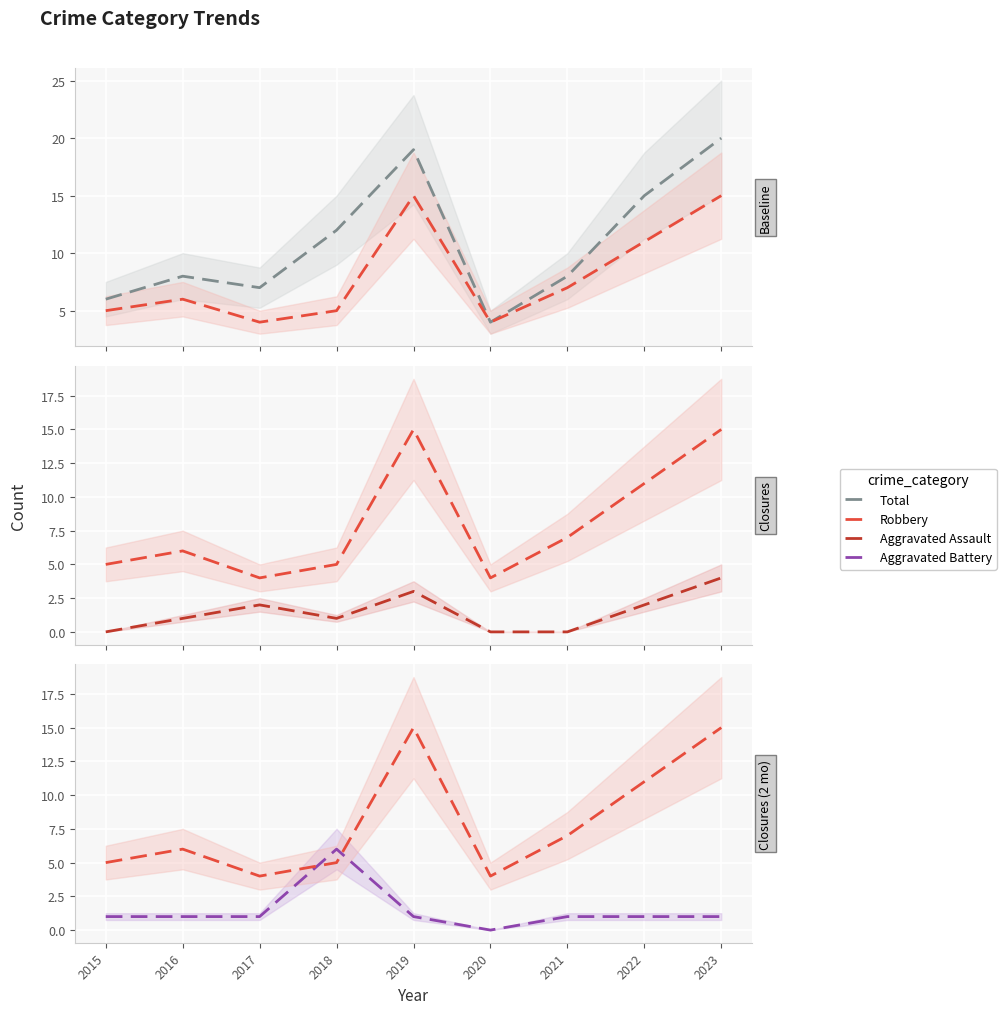

The value of Total at 2016 is 12. True or false?

False